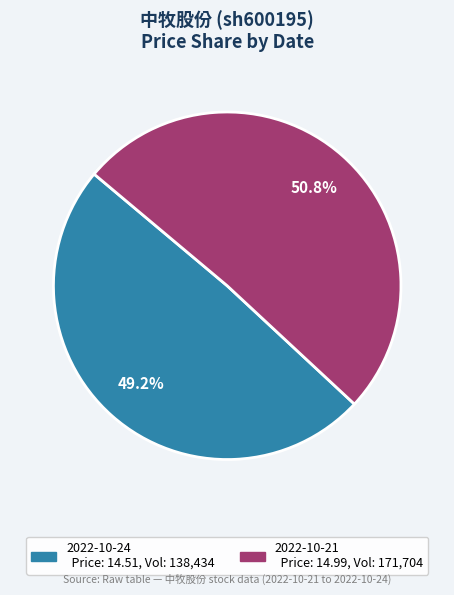

Is there any slice that represents more than half of the pie?

Yes